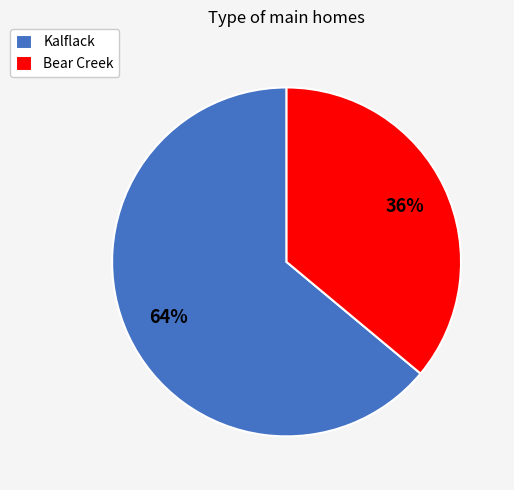

What is the largest slice in the pie chart?

Kalflack